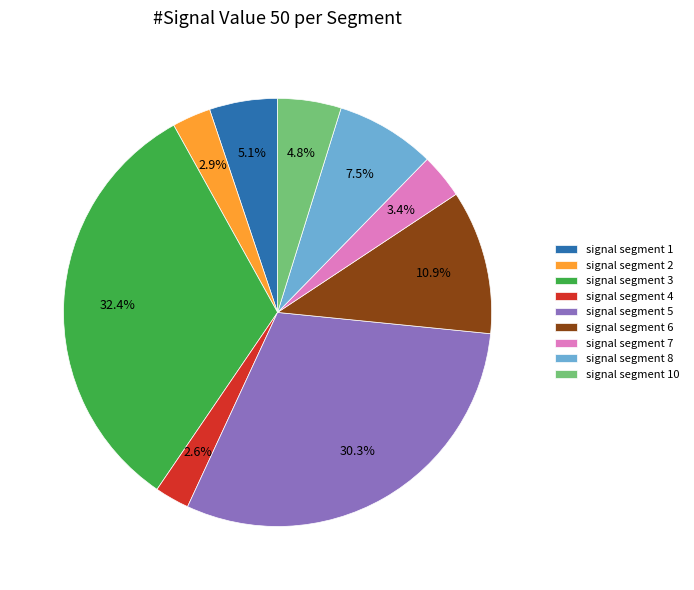

Does signal segment 1 represent more than half of the total?

No